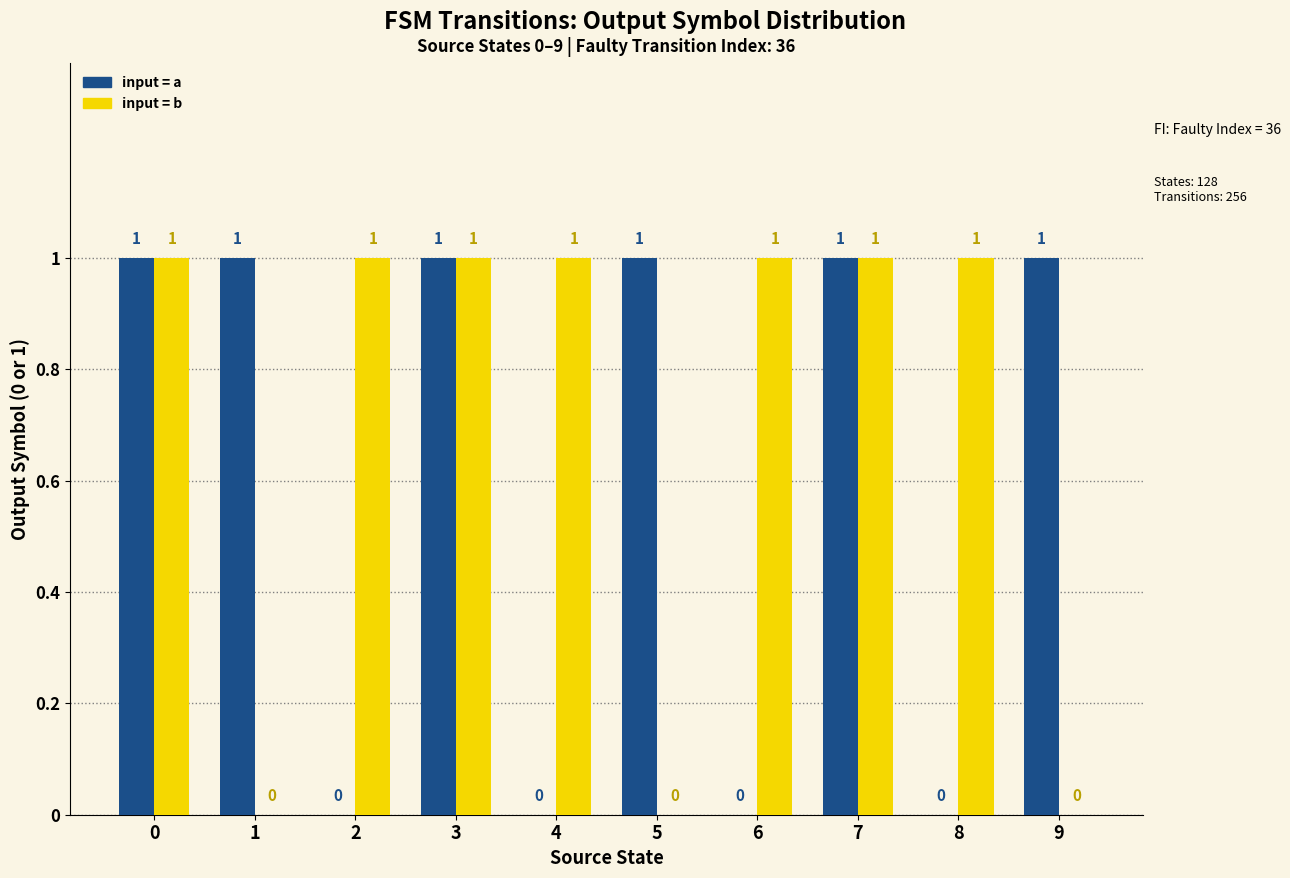

How many groups of bars are there?

10